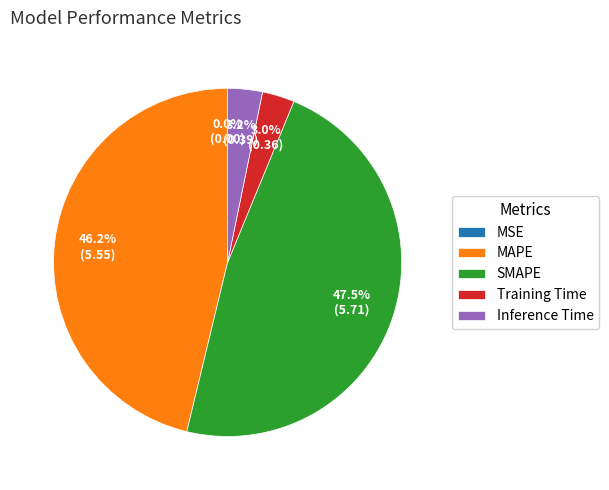

Which slice is the largest?

SMAPE